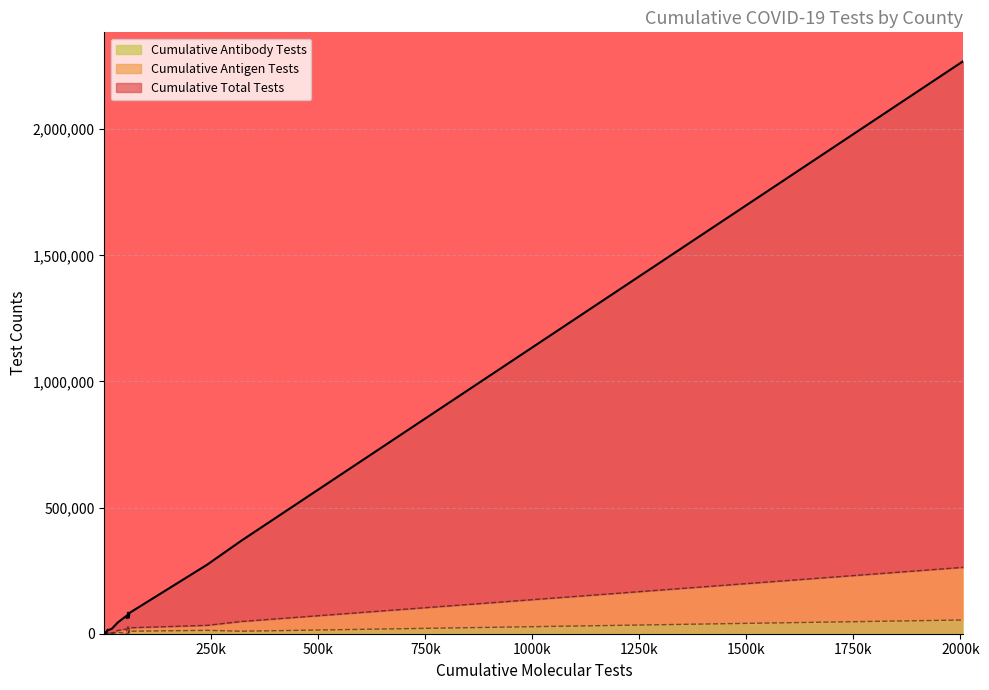

What are all the series names shown in the legend?

Cumulative Antibody Tests, Cumulative Antigen Tests, Cumulative Total Tests